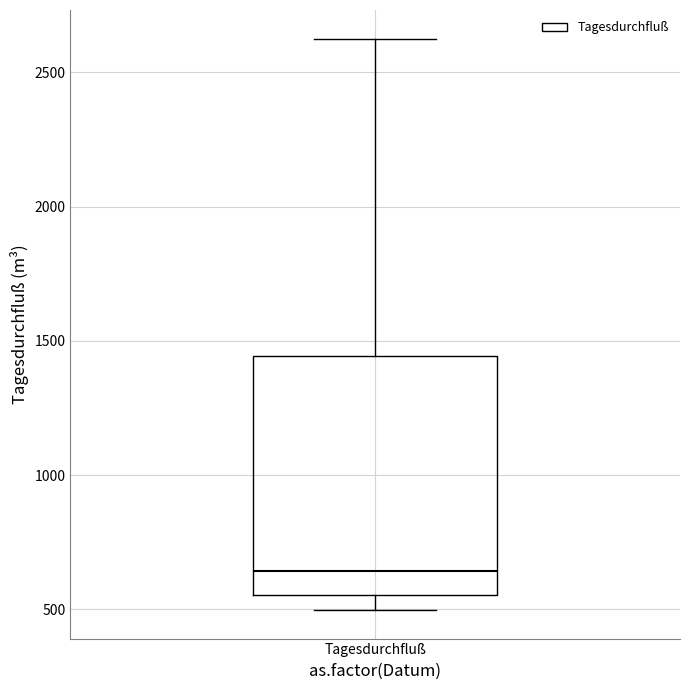

Read this box plot against the y-axis: the position of the median line, the range covered by the box, and the ends of both whiskers. The values are not printed on the chart, so give them approximately, as read against the axis.

median 650, box 550 to 1450, whiskers 500 to 2650